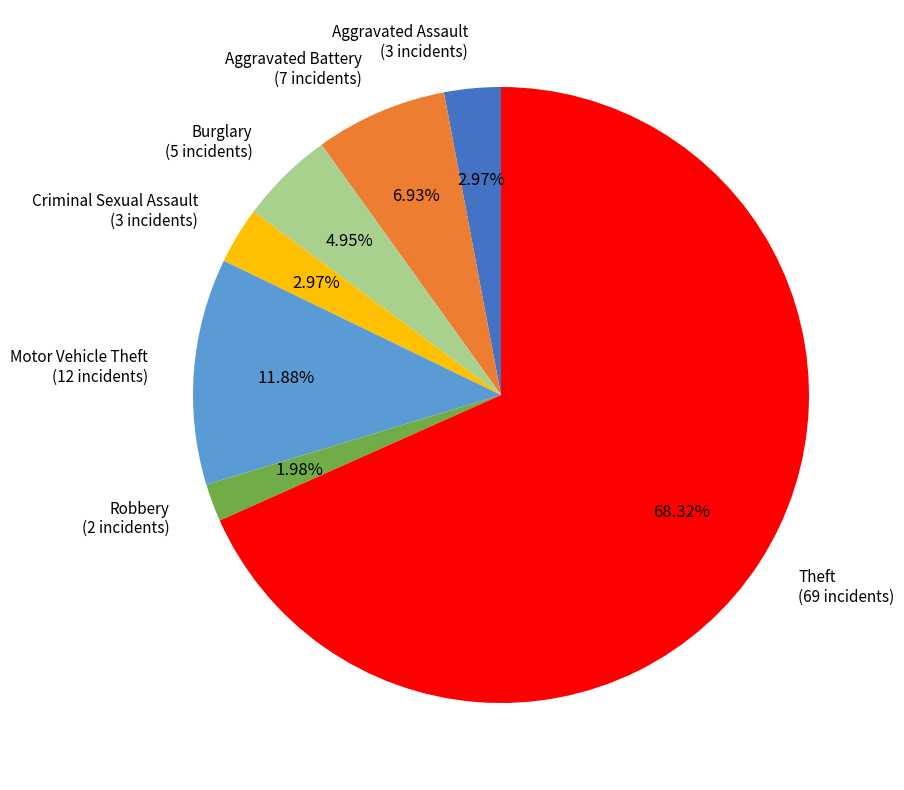

Between Aggravated Battery and Motor Vehicle Theft, which is larger?

Motor Vehicle Theft